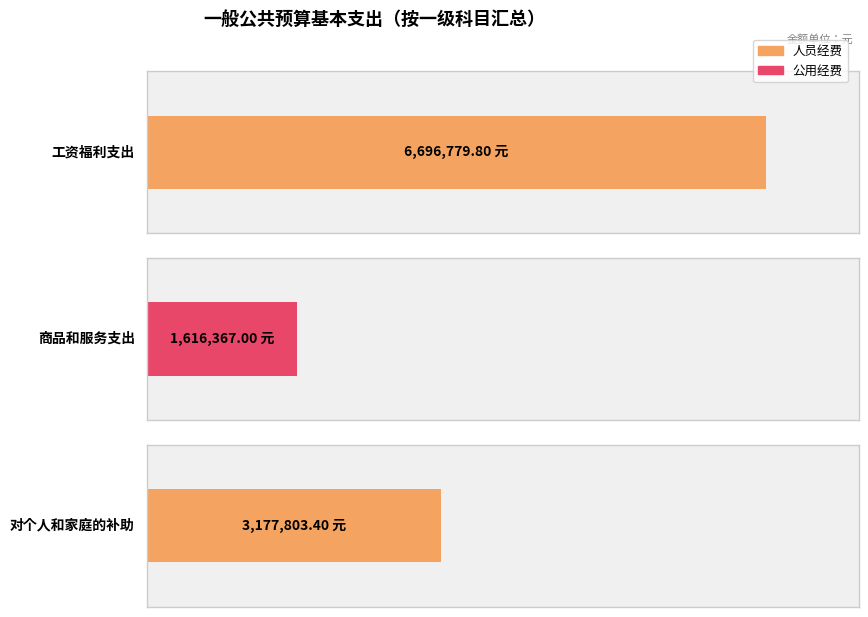

At how many categories does at least one series exceed 3915557?

1